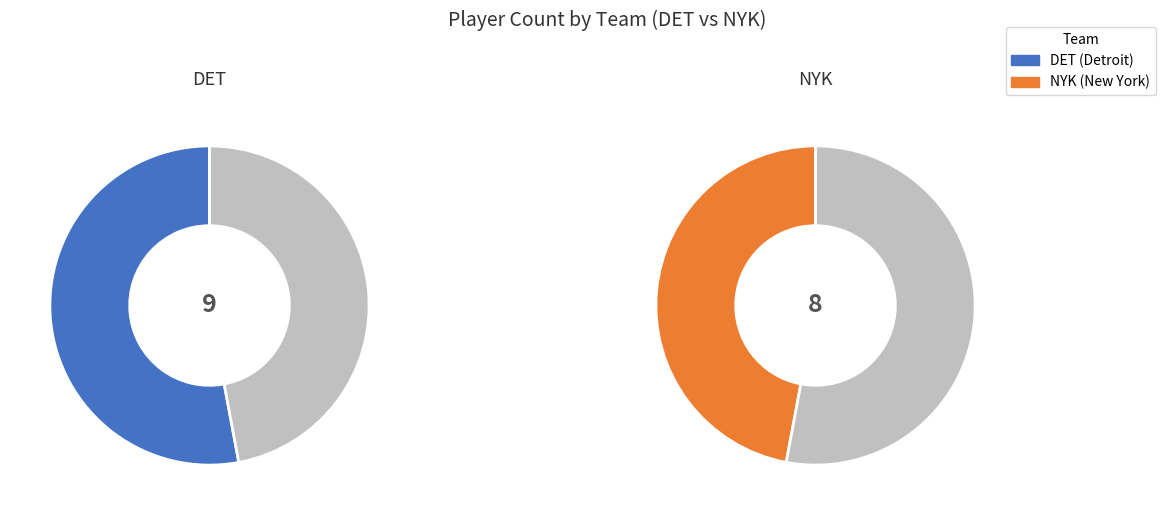

What portion of the pie excludes pie_values?

52.9%